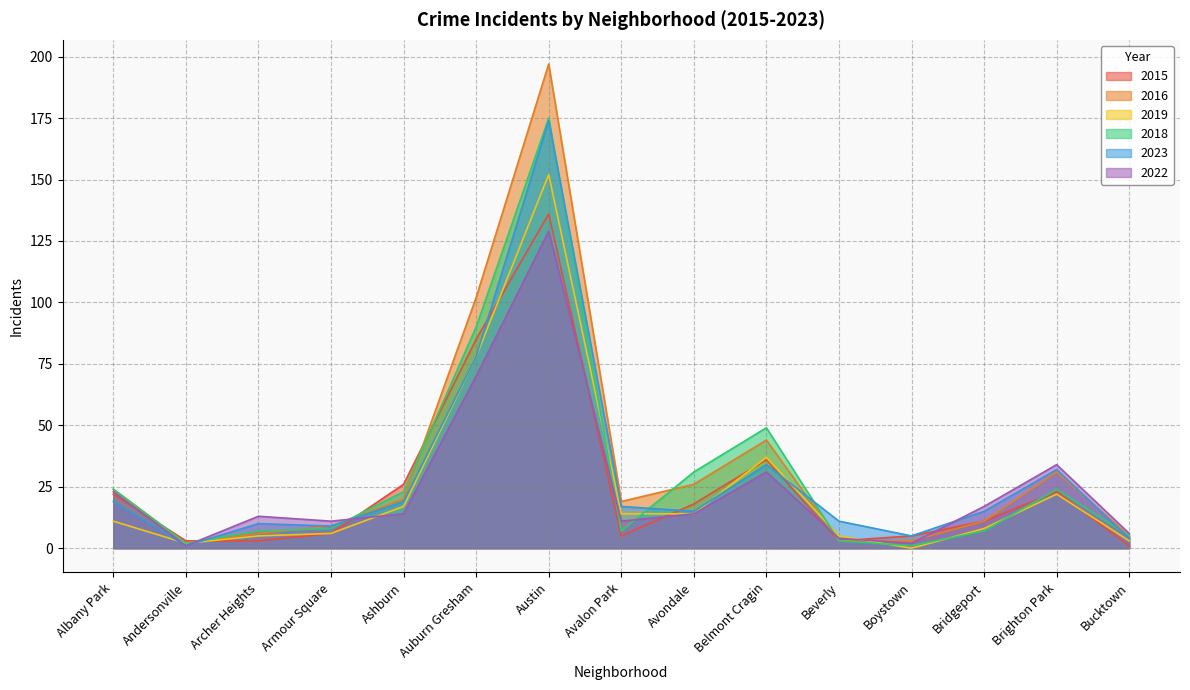

Which label corresponds to the smallest value in the chart?

Boystown